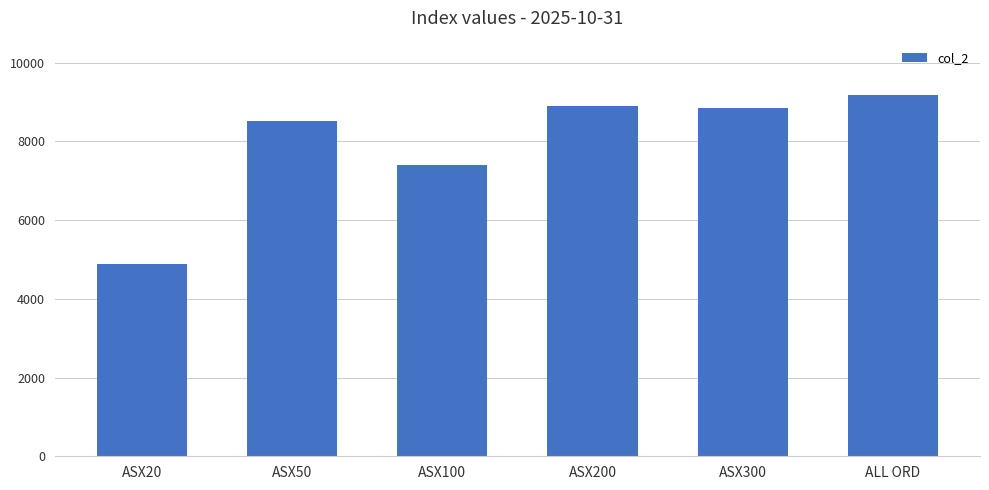

True or false: the data shows 3281.8 at ASX200.

False